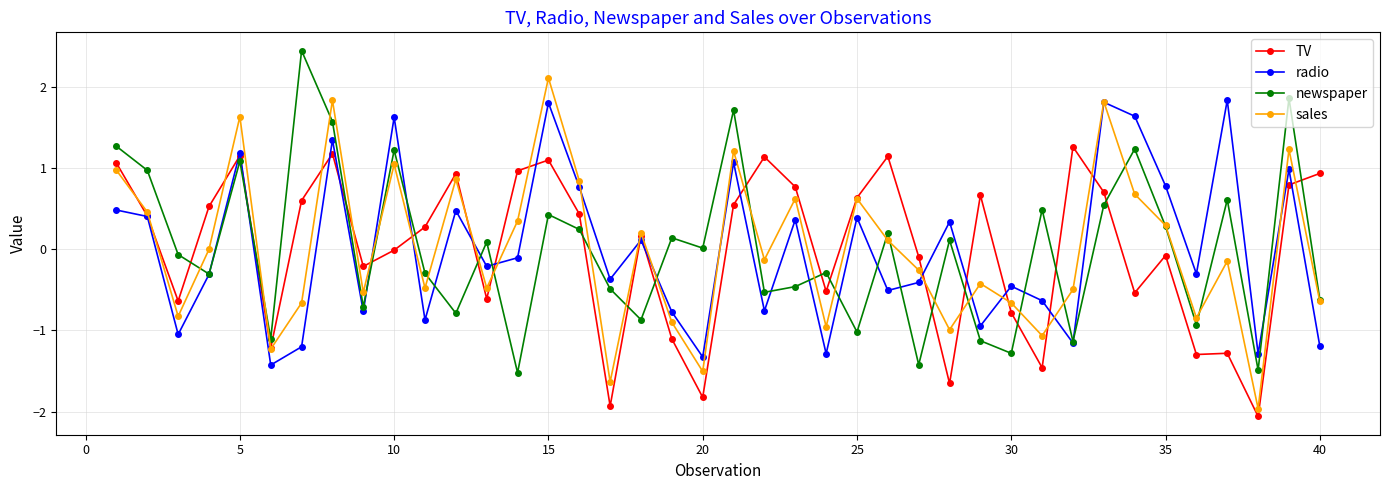

True or false: TV has more than 1 interior local peaks.

True